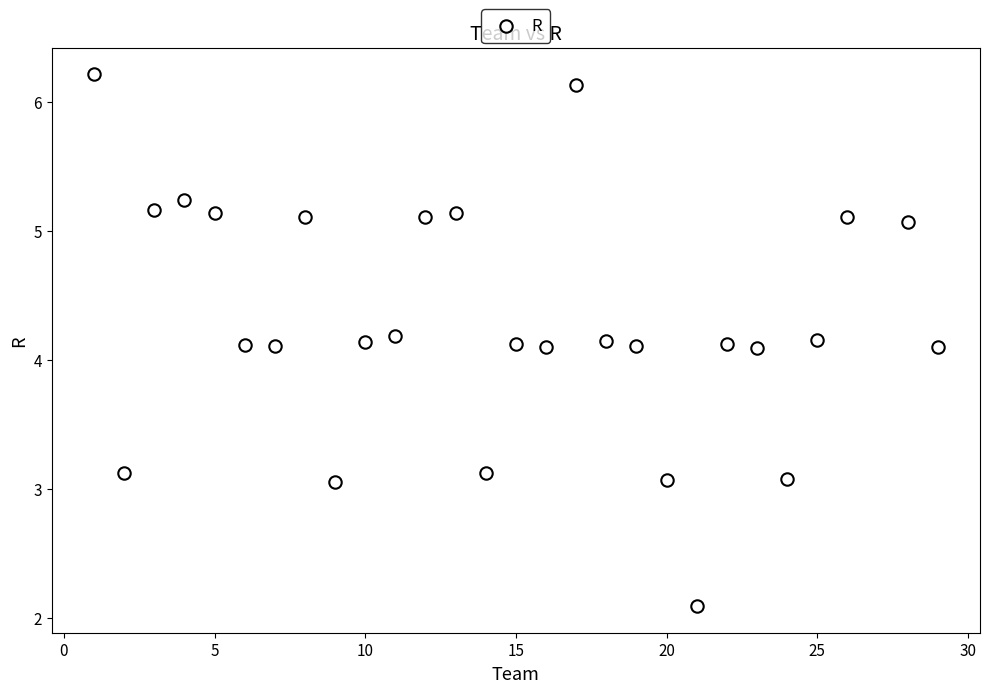

What is the range of Y values (max minus min)?

4.1